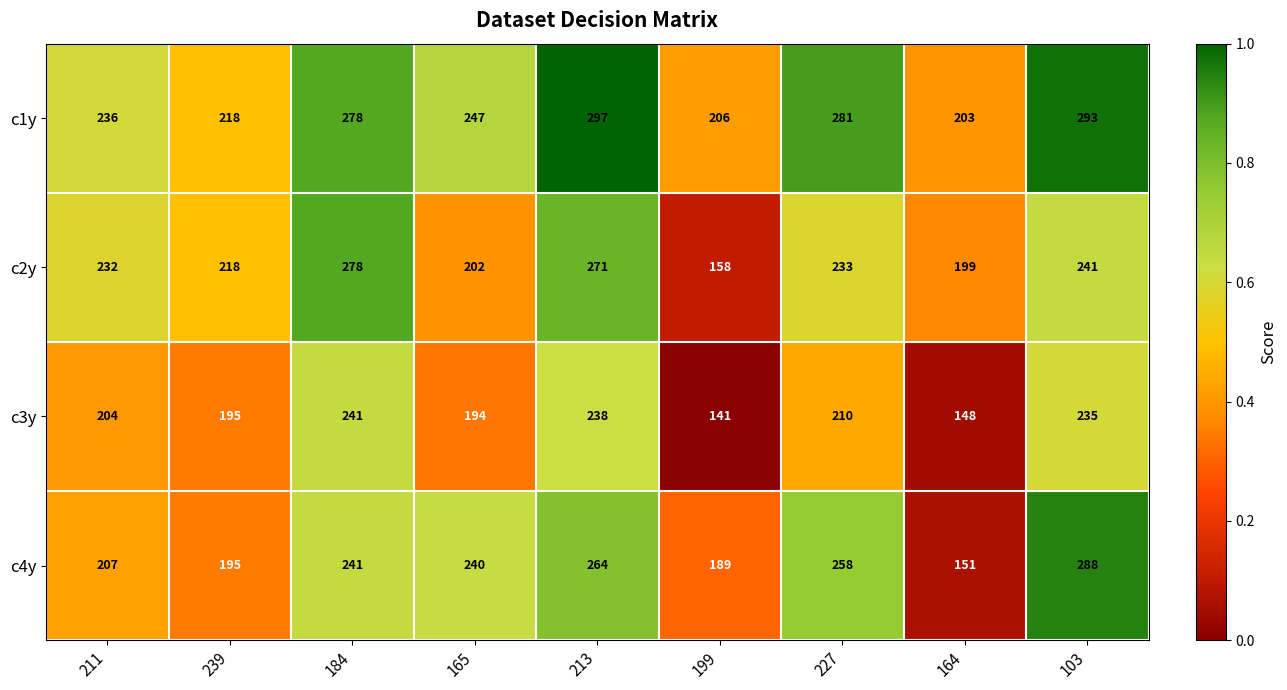

What is the difference between the second highest and second lowest values in the c2y series?

72